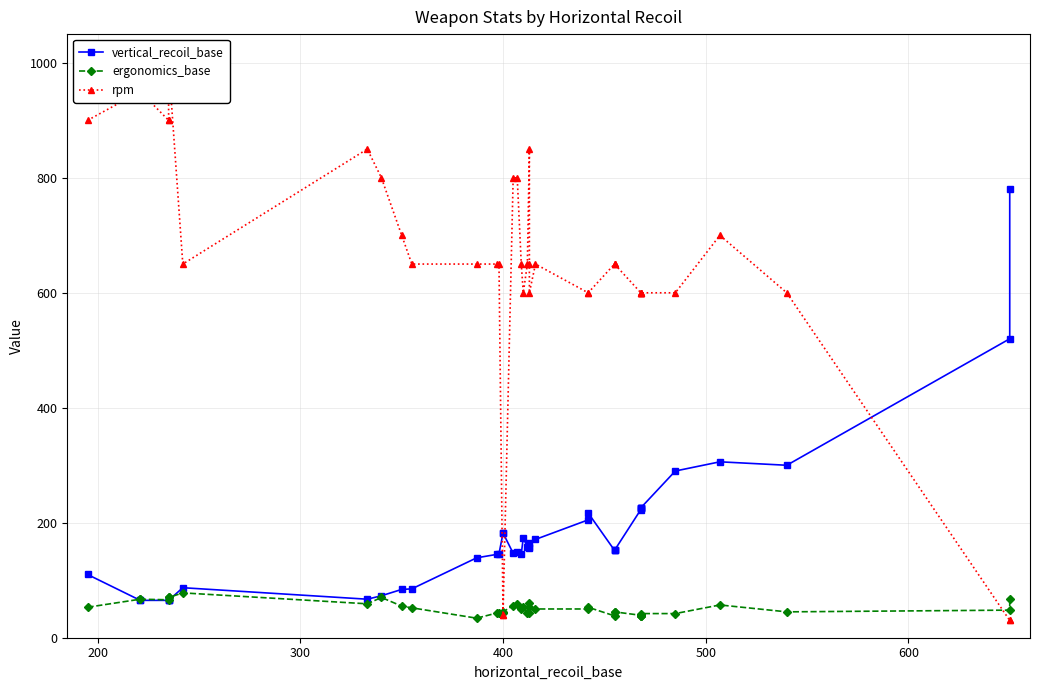

What is the greatest value displayed?

1000